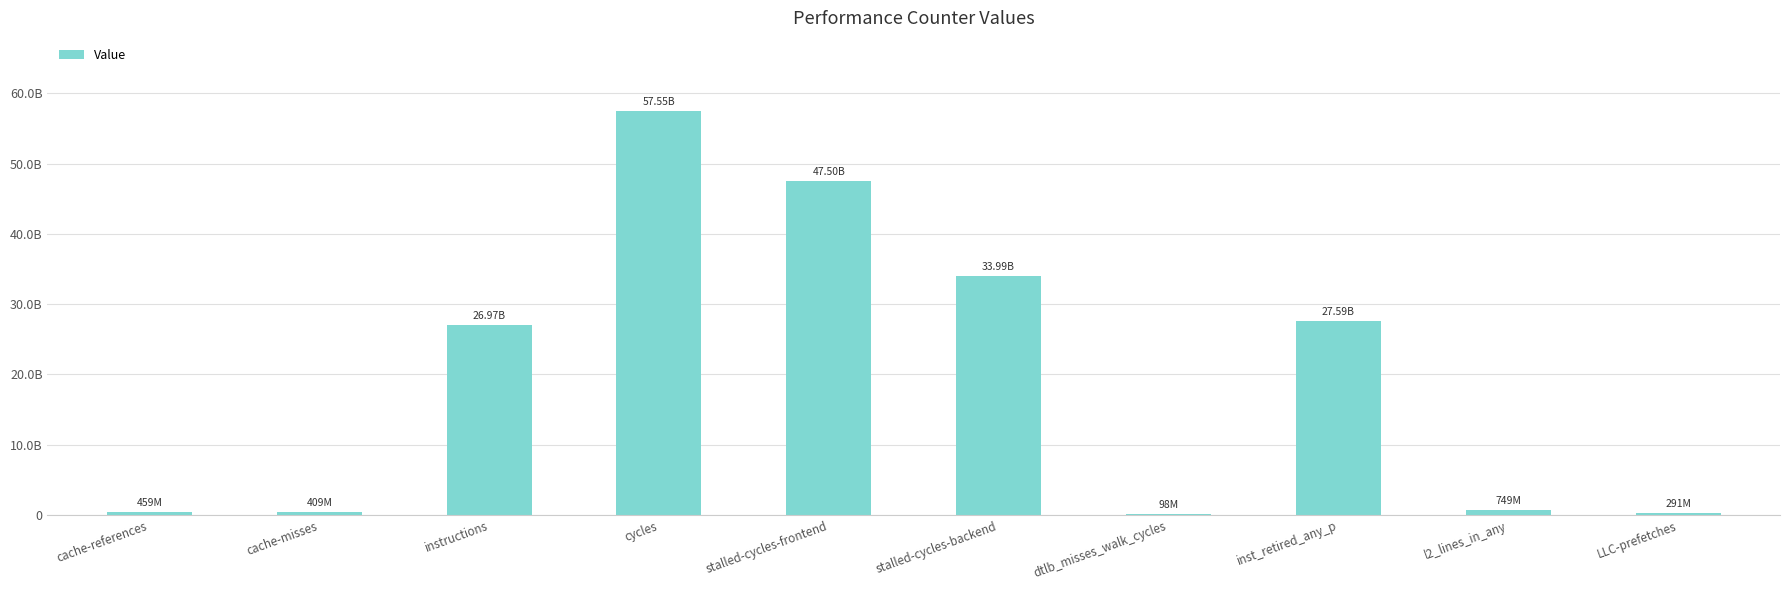

Reading left to right, list all the values displayed in this chart.

cache-references=458966727	cache-misses=408577309	instructions=26971137961	cycles=57547867890	stalled-cycles-frontend=47501551238	stalled-cycles-backend=33988330417	dtlb_misses_walk_cycles=97683888	inst_retired_any_p=27586714445	l2_lines_in_any=749047786	LLC-prefetches=291456777